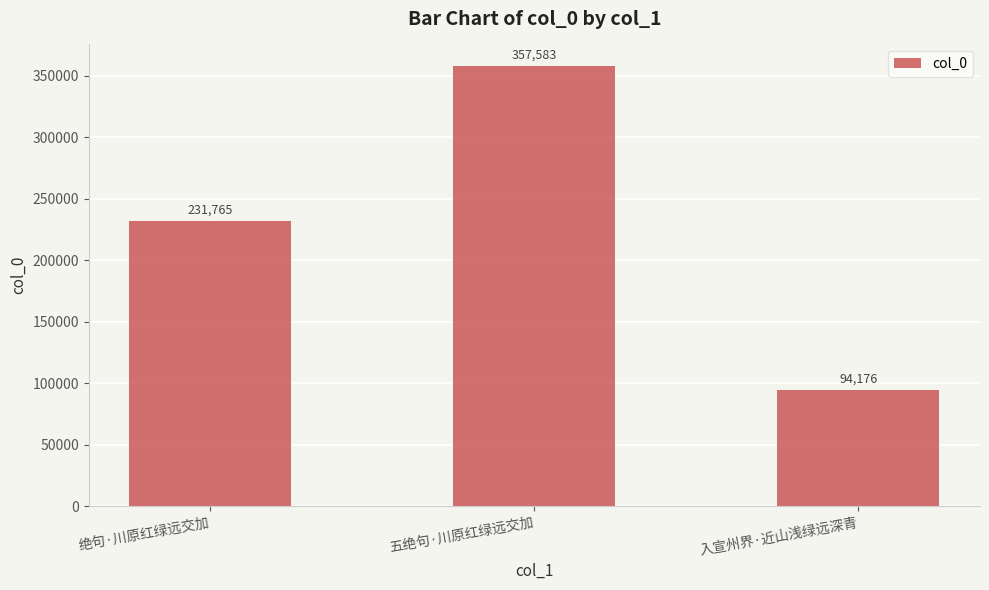

What is the ratio of the value at 入宣州界·近山浅绿远深青 to the value at 绝句·川原红绿远交加?

0.4